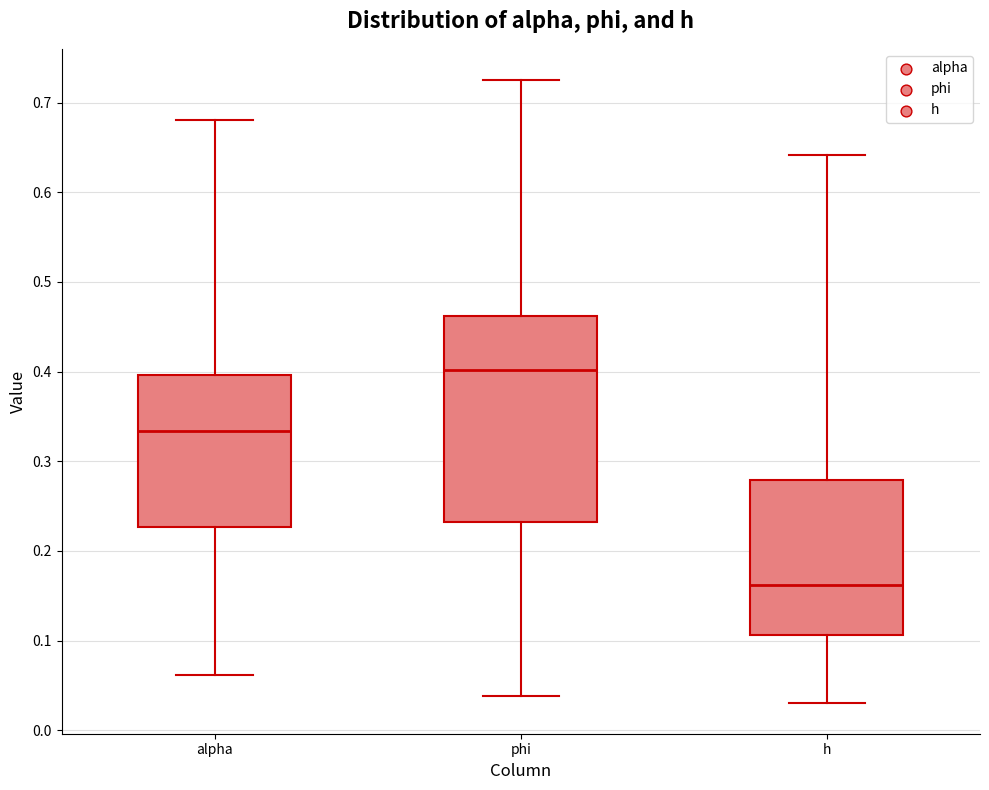

Reading left to right, read every box against the y-axis: the position of its median line, the range the box covers, and the ends of its whiskers. The values are not printed on the chart, so give them approximately, as read against the axis.

alpha: median 0.33, box 0.23 to 0.40, whiskers 0.06 to 0.68
phi: median 0.40, box 0.23 to 0.46, whiskers 0.04 to 0.73
h: median 0.16, box 0.11 to 0.28, whiskers 0.03 to 0.64